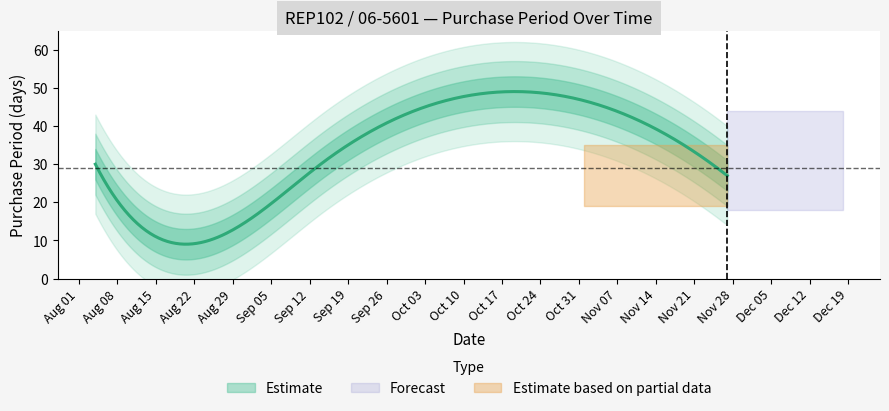

What is the ratio of the value at 2017-08-04 to the value at 2017-09-14?

1.0